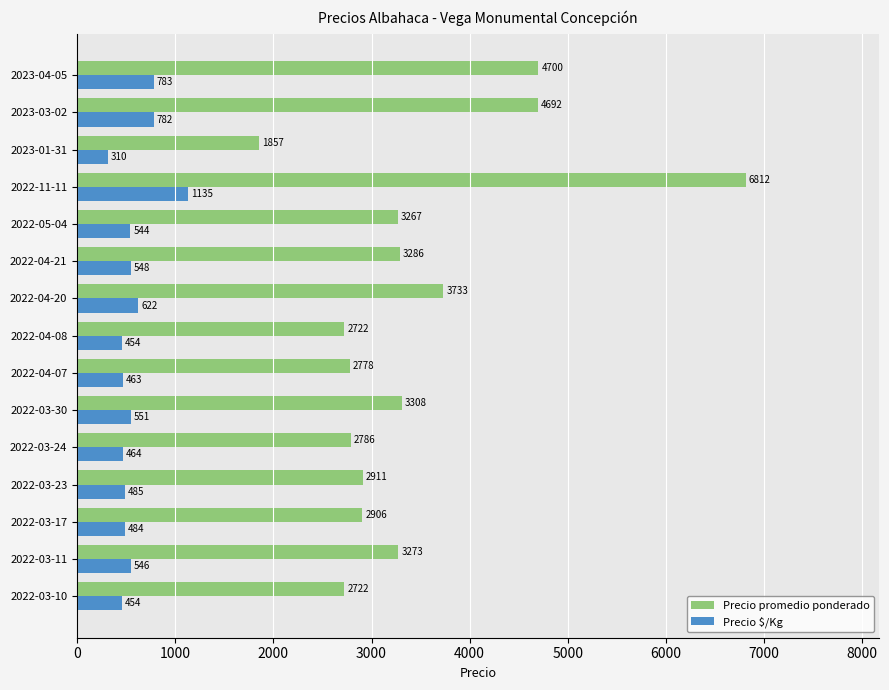

The Precio promedio ponderado series shows 1270 at 2022-03-10. True or false?

False